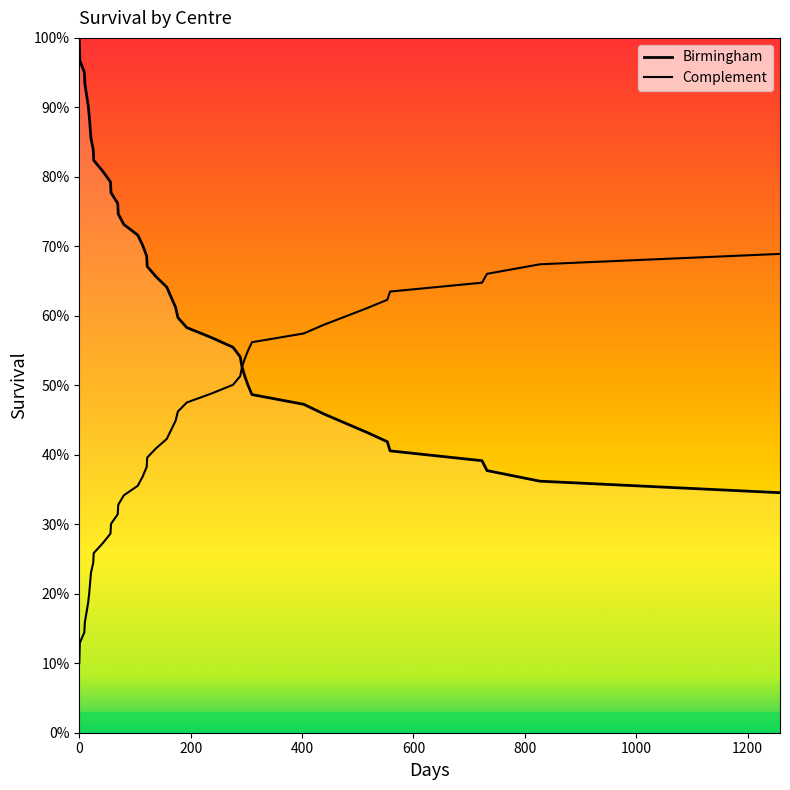

Which has a higher value, 276 or 517?

276